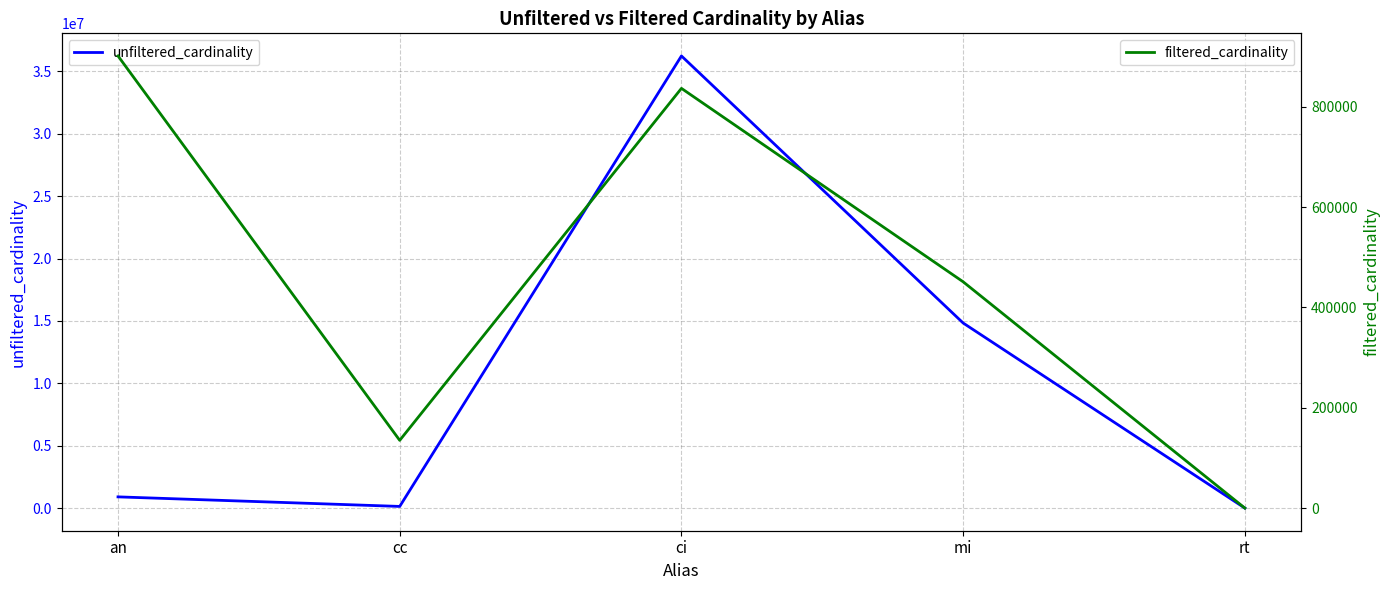

Reading left to right, list all the values displayed in this chart.

unfiltered_cardinality: 901343	135086	36244344	14835720	12
filtered_cardinality: 901343	135086	836701	451104	1